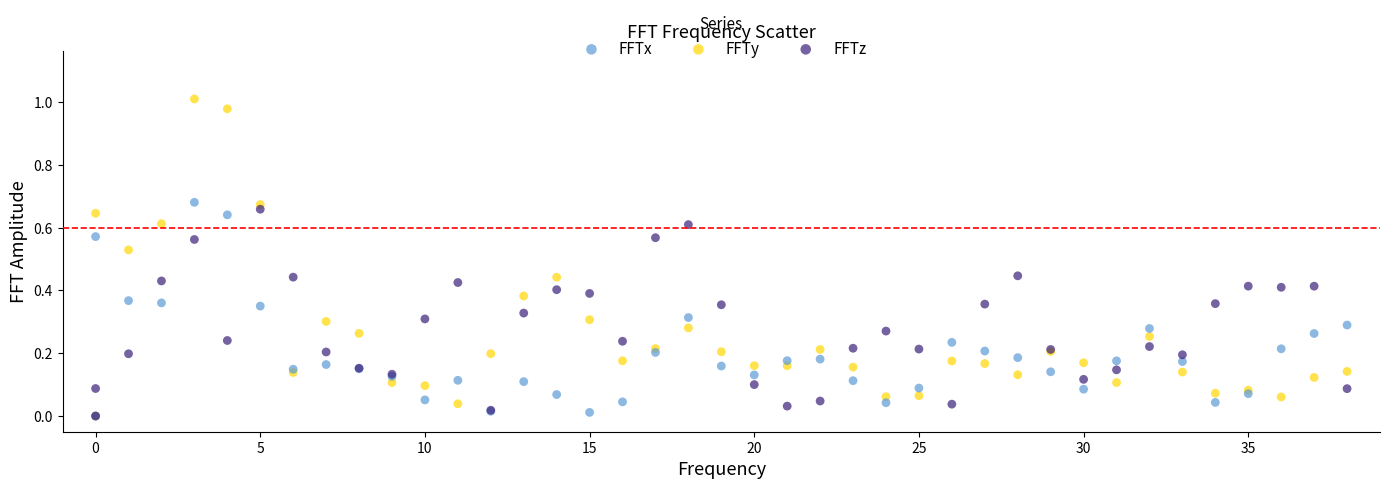

Which series reaches the maximum Y coordinate?

FFTy